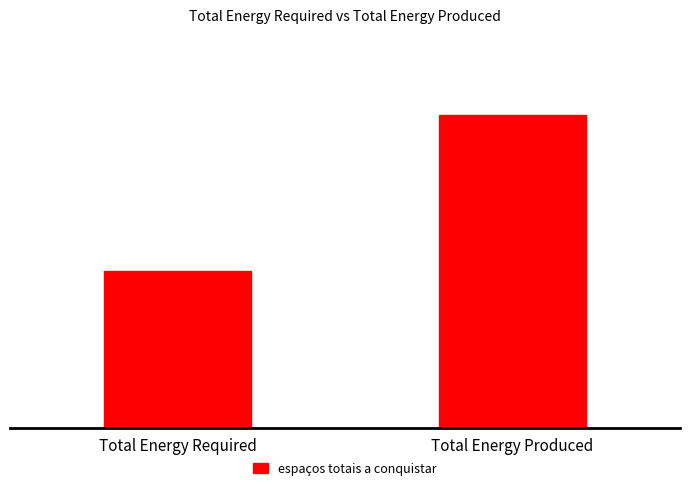

Rank the categories by value from lowest to highest.

Total Energy Required, Total Energy Produced